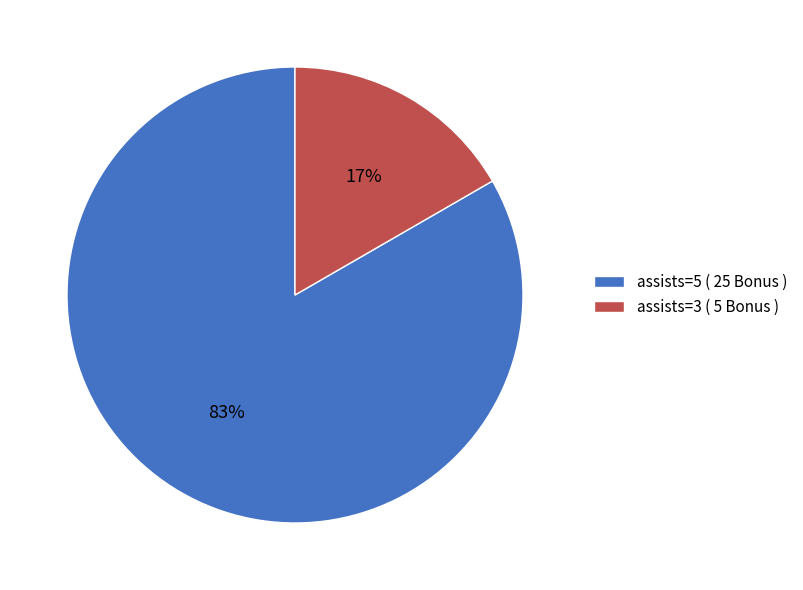

True or false: assists=3 ( 5 Bonus ) accounts for 4% of the total.

False